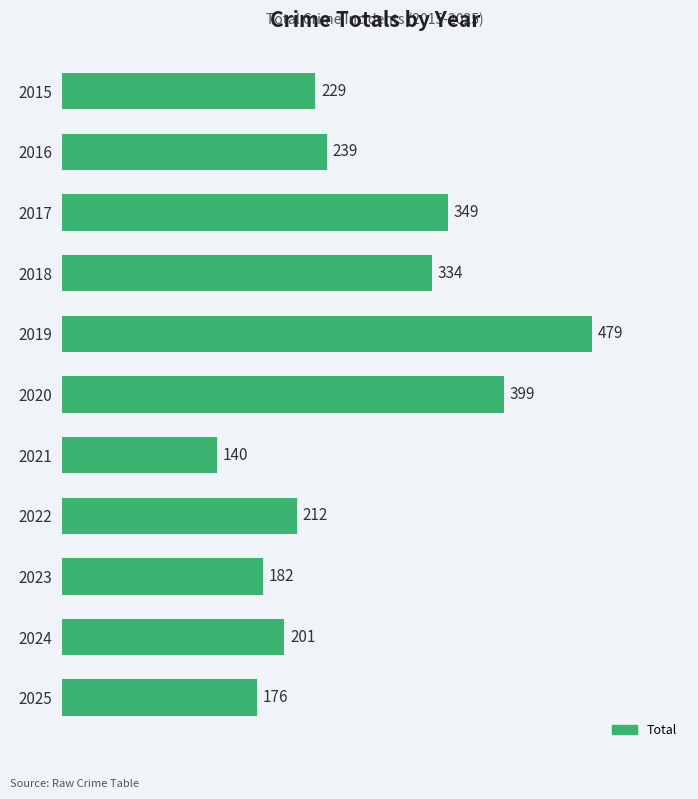

At which category does the chart reach its peak across all series?

2019